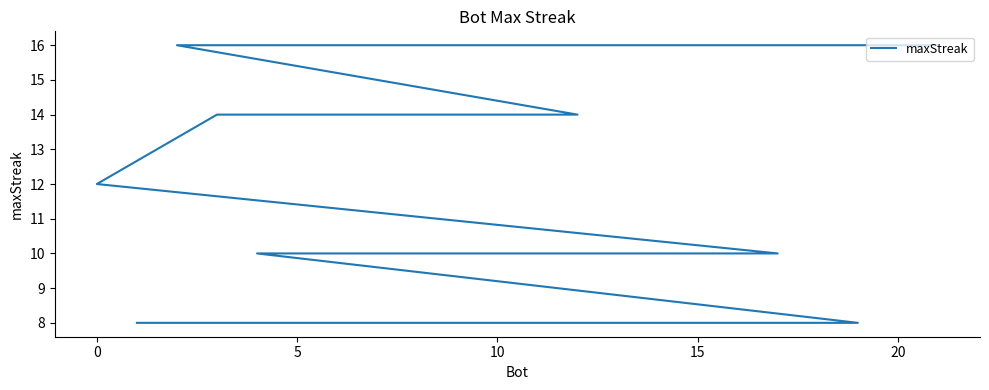

True or false: the data has more than 1 interior local peaks.

False